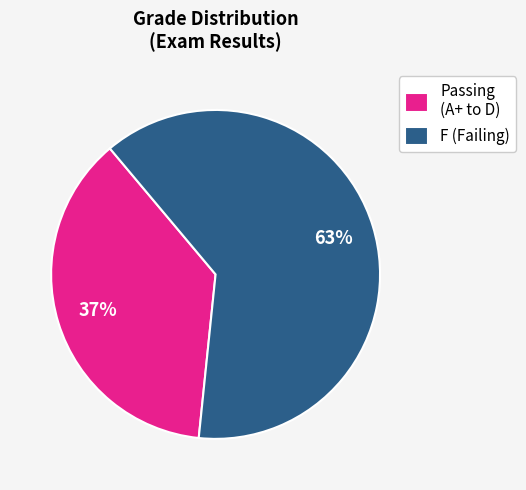

What is the smallest slice in the pie chart?

Passing (A+ to D)